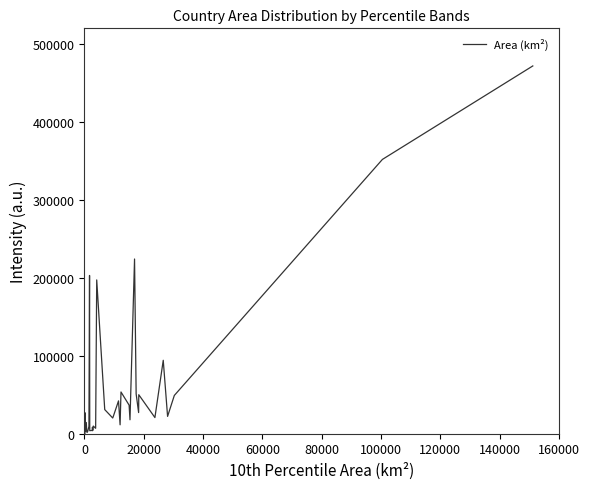

What is the difference between the maximum and minimum values?

471424